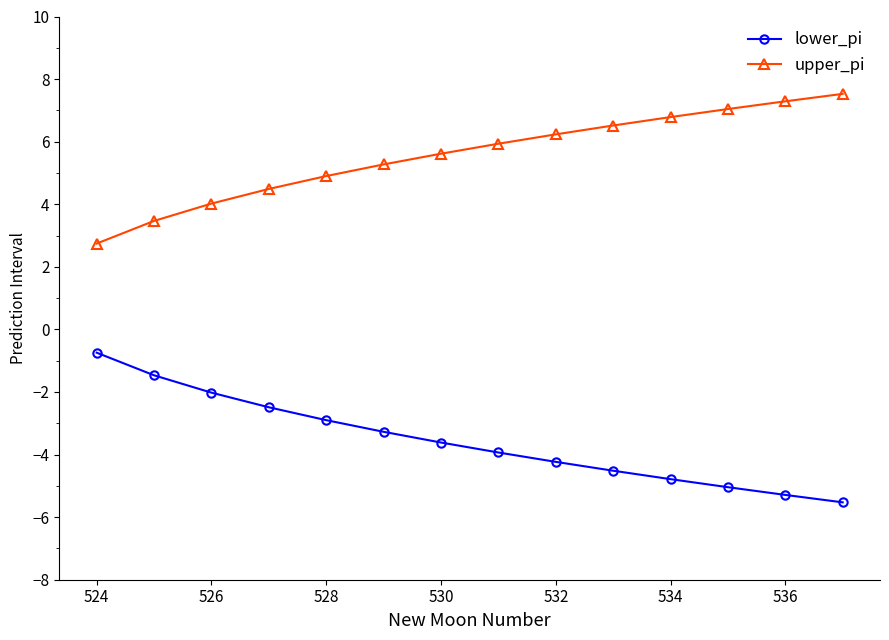

At how many categories does at least one series exceed 0?

14